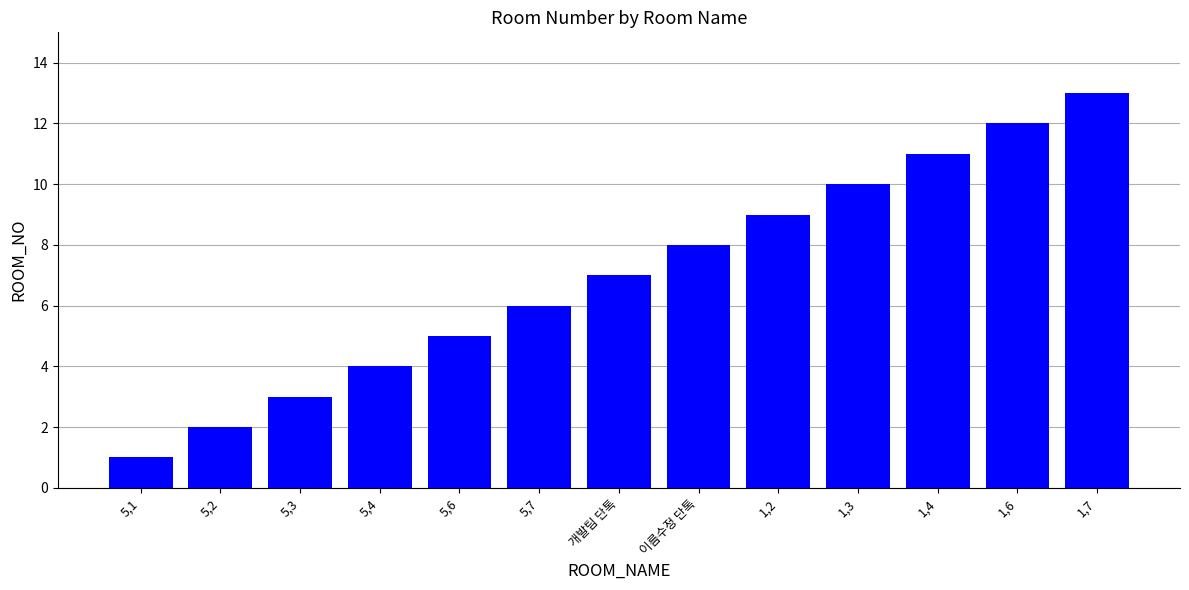

What is the average value?

7